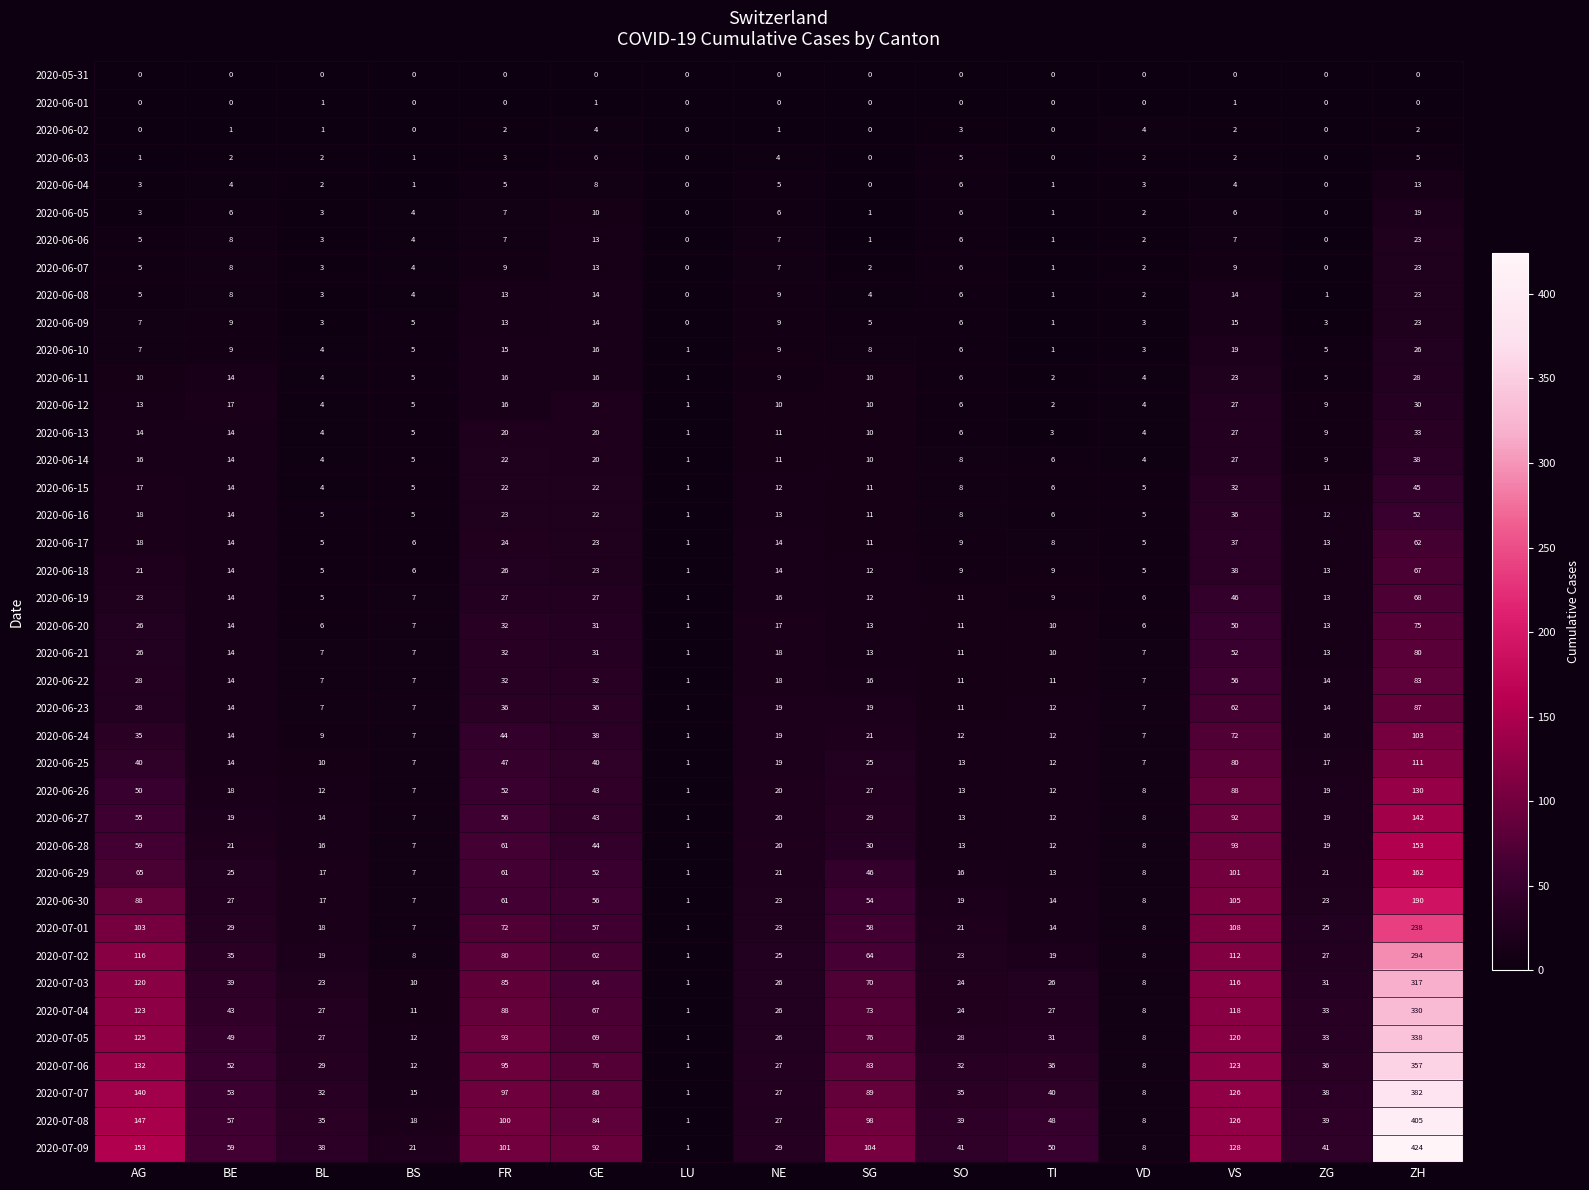

Which series has the largest range (max minus min)?

2020-07-09